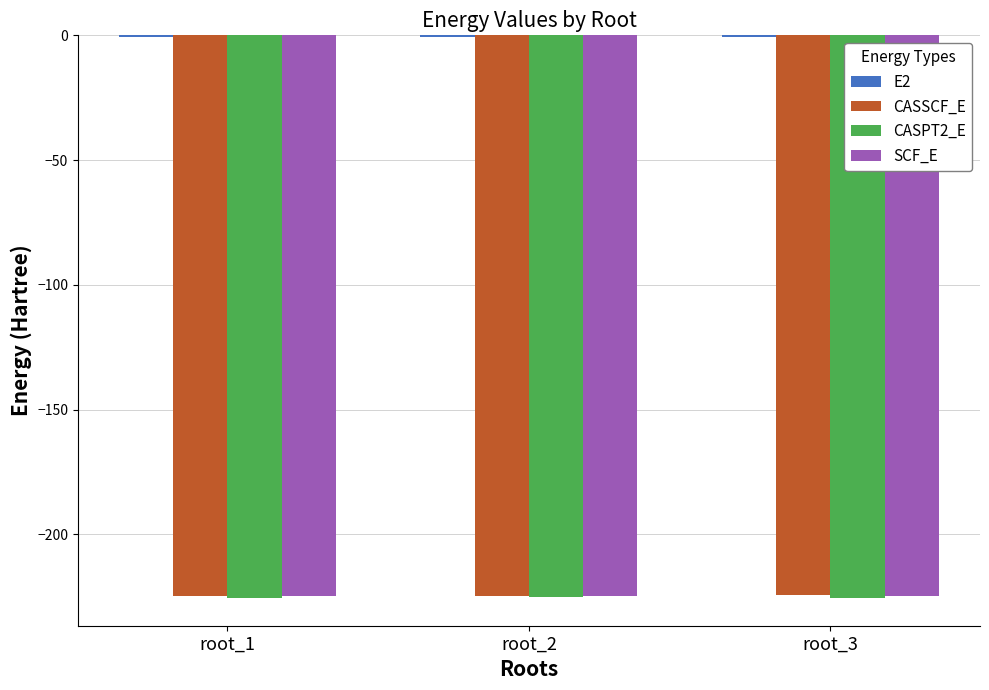

The value of SCF_E at root_2 is -79.6. True or false?

False